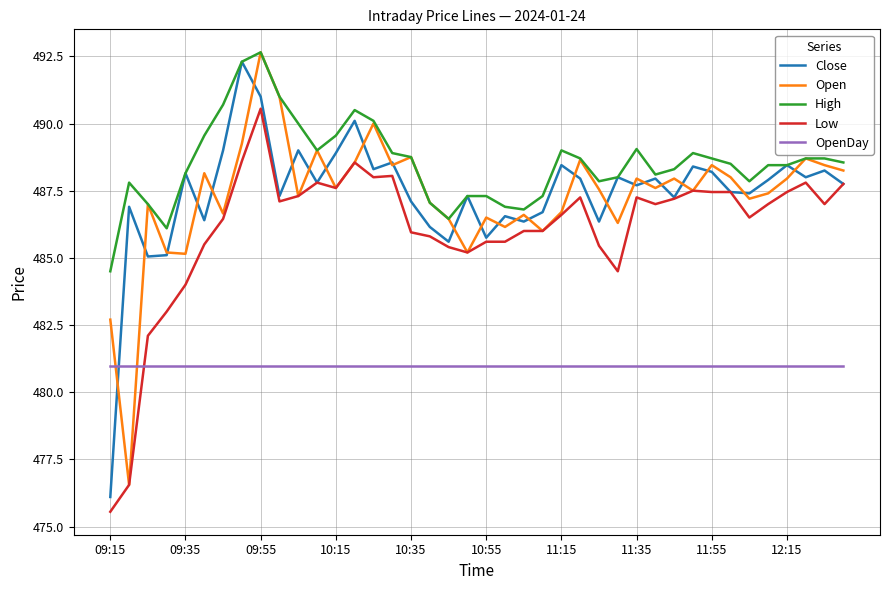

True or false: High and Low cross at least once.

False